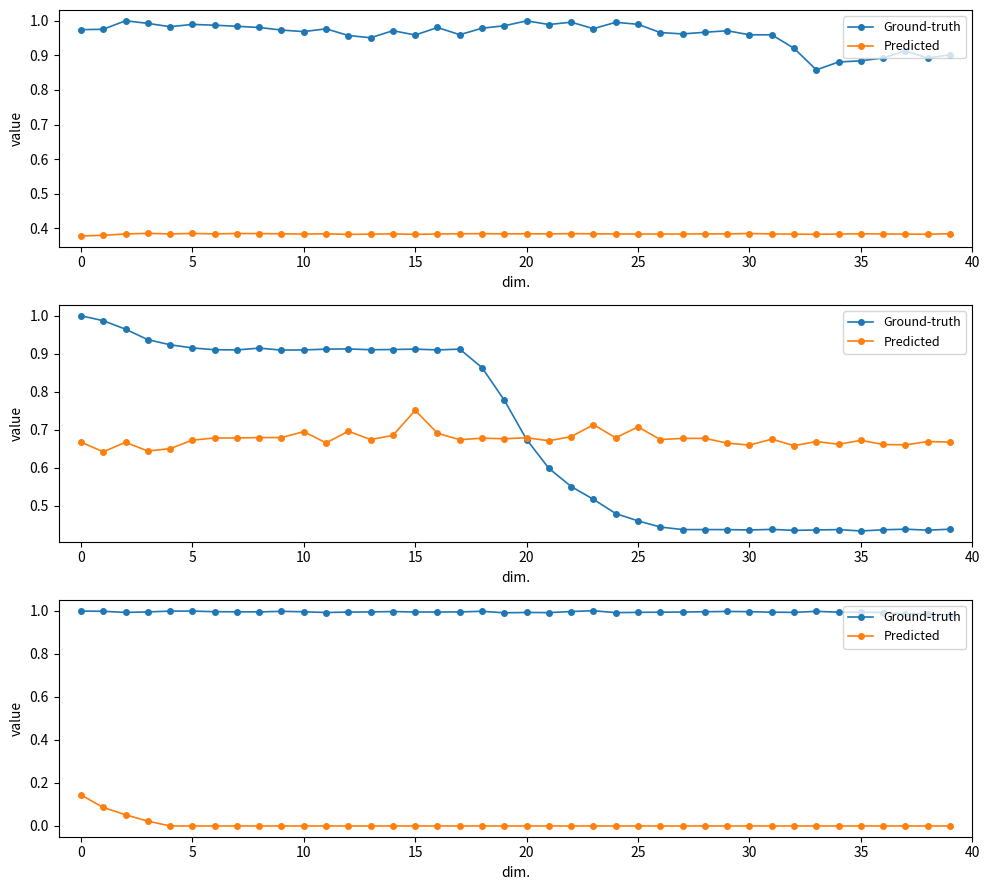

True or false: Ground-truth has more than 2 points higher than both neighbors.

True